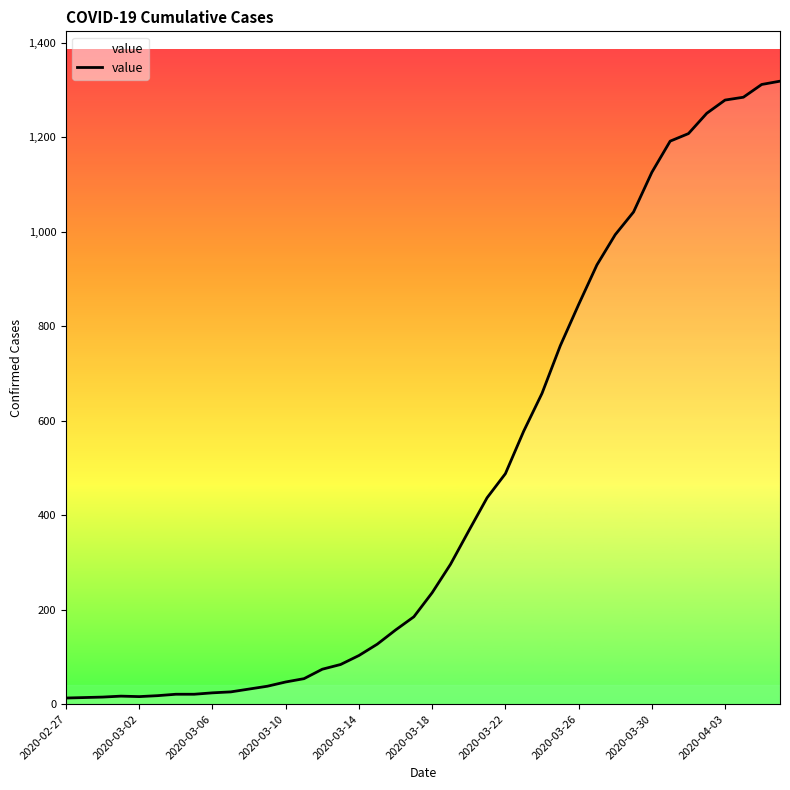

What is the difference between the maximum and minimum values?

1306